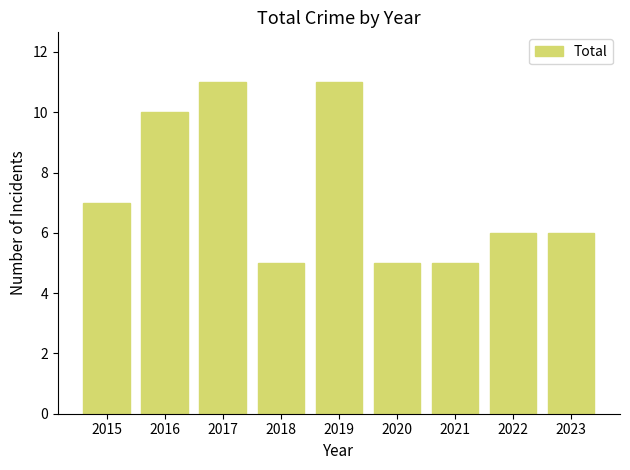

What is the value of the 8th bar from the left?

6